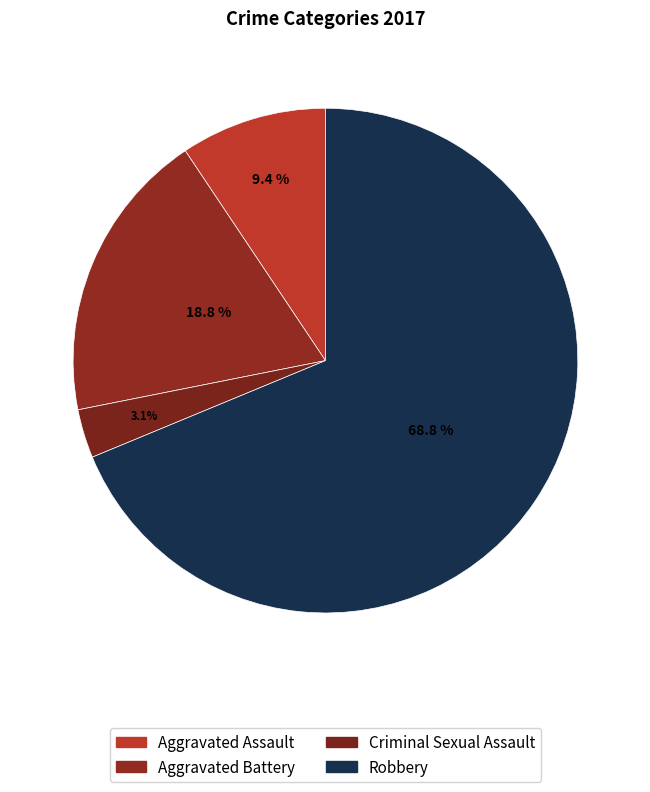

Rank the categories by value from lowest to highest.

Criminal Sexual Assault, Aggravated Assault, Aggravated Battery, Robbery